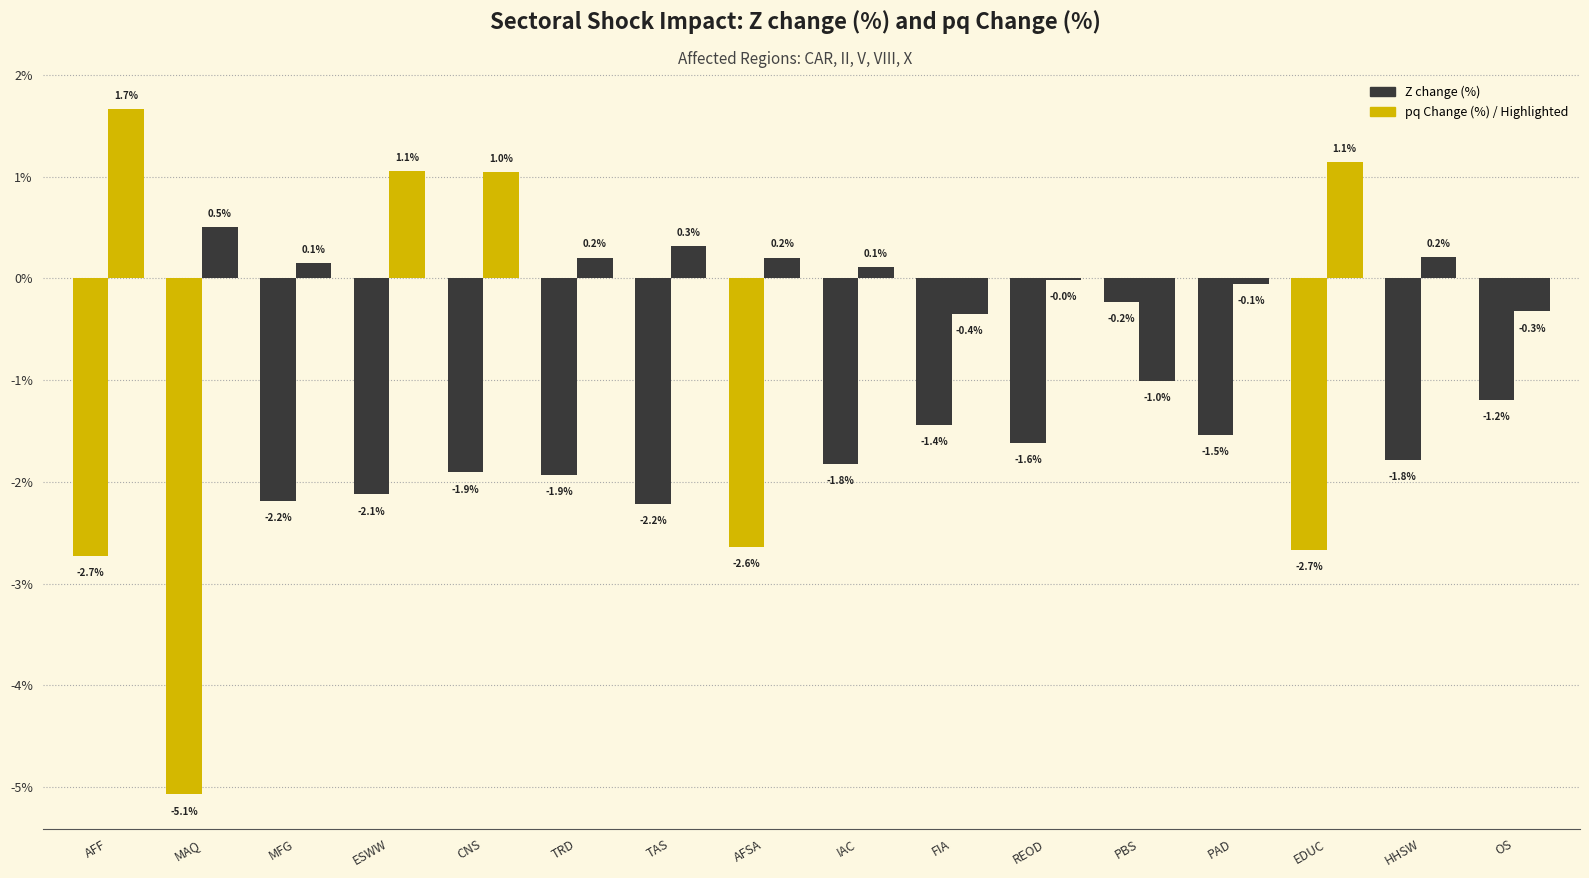

Reading right to left, transcribe all the data shown in this chart.

Z change (%): -1.2	-1.8	-2.7	-1.5	-0.2	-1.6	-1.4	-1.8	-2.6	-2.2	-1.9	-1.9	-2.1	-2.2	-5.1	-2.7
pq Change (%): -0.3	0.2	1.1	-0.1	-1.0	-0.0	-0.4	0.1	0.2	0.3	0.2	1.0	1.1	0.1	0.5	1.7